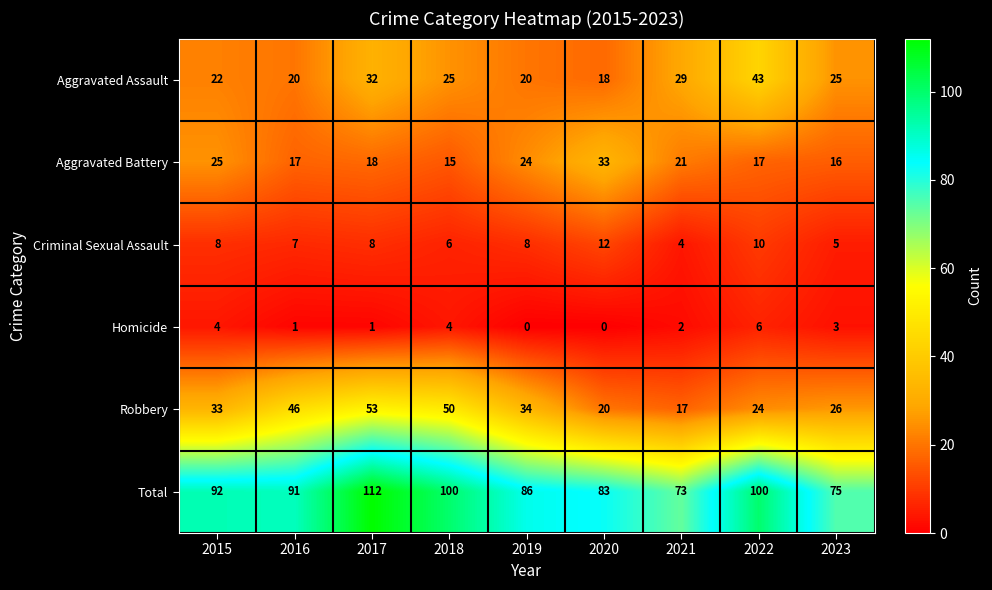

How many categories are shown in the chart?

9